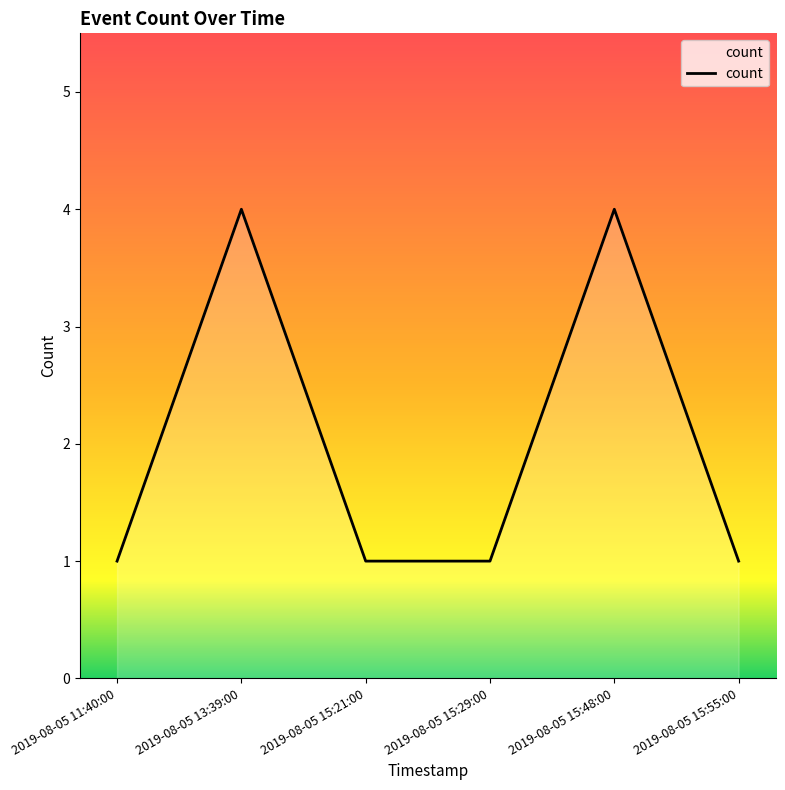

What is the difference between the maximum and minimum values?

3